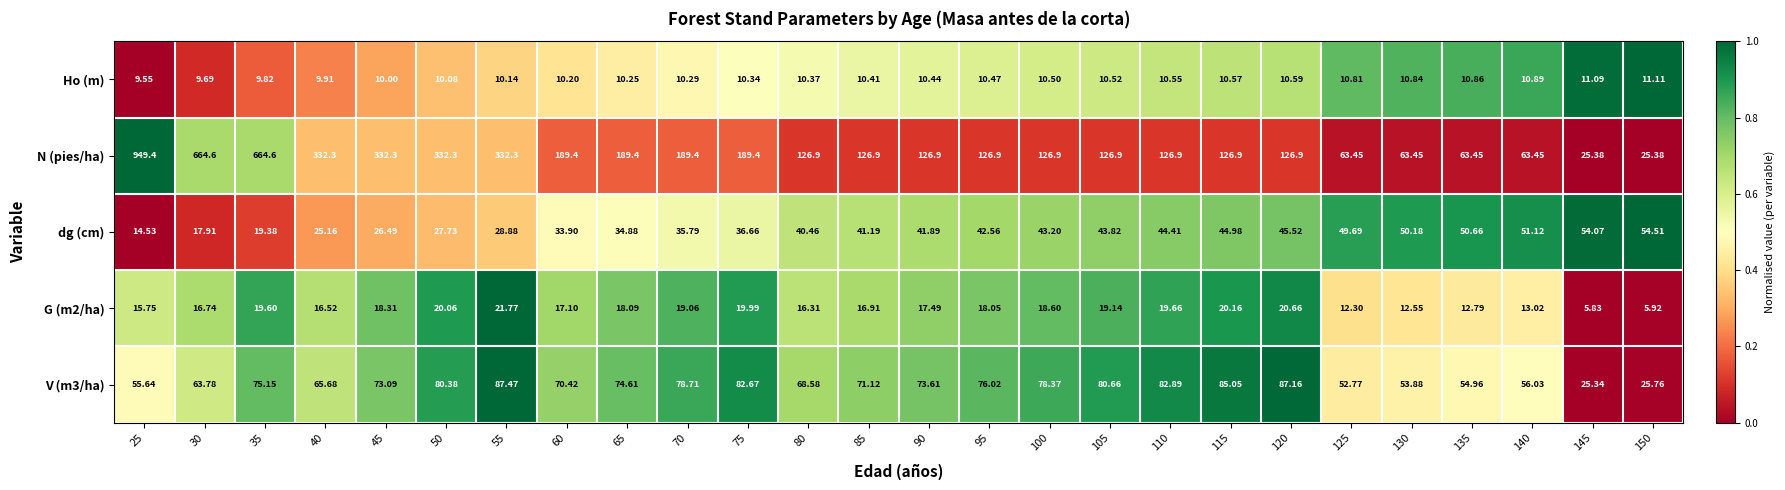

Which series has the largest total across all categories?

N (pies/ha)